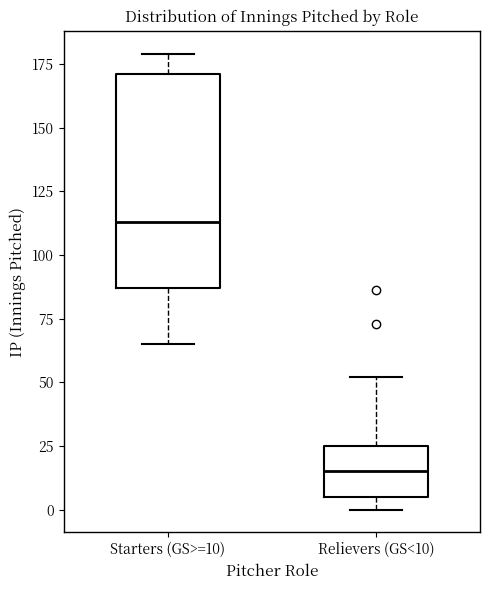

Comparing the boxes themselves (not the whiskers), which one is the tallest?

Starters (GS>=10)